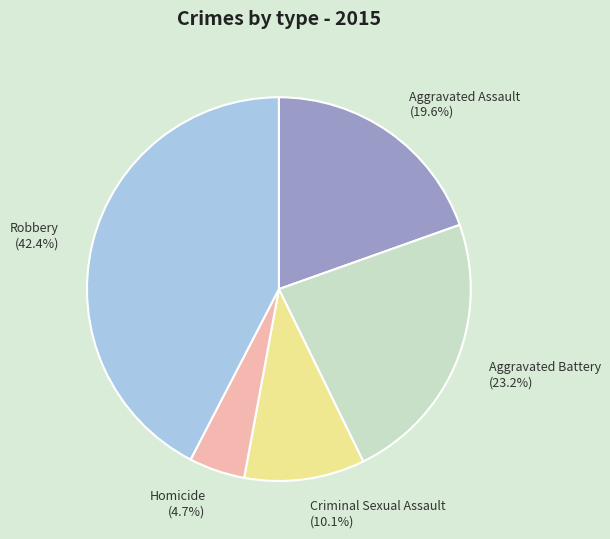

Is Robbery the majority of the pie?

No